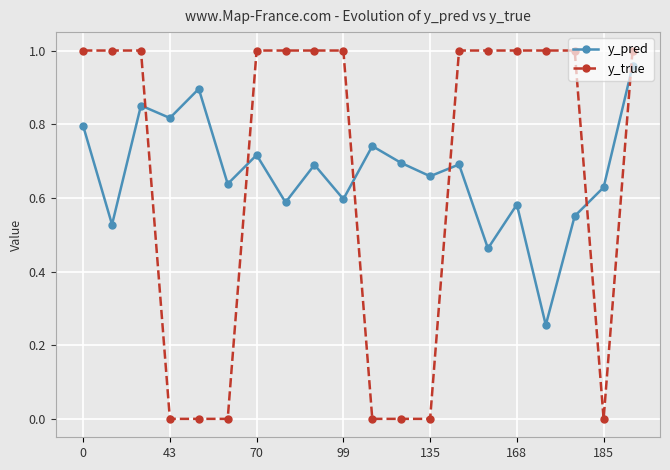

How many interior local peaks does the y_pred series have?

7